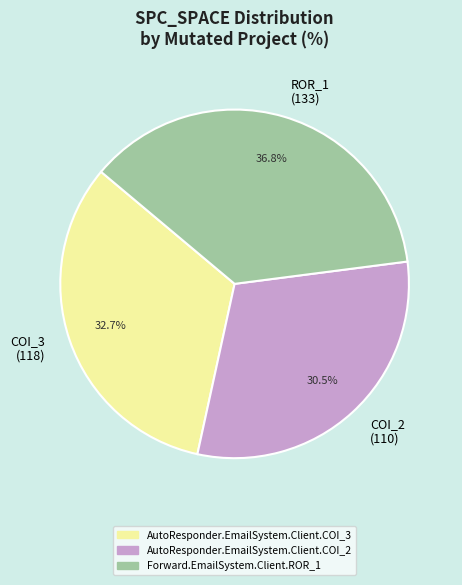

How many slices are in this pie chart?

3